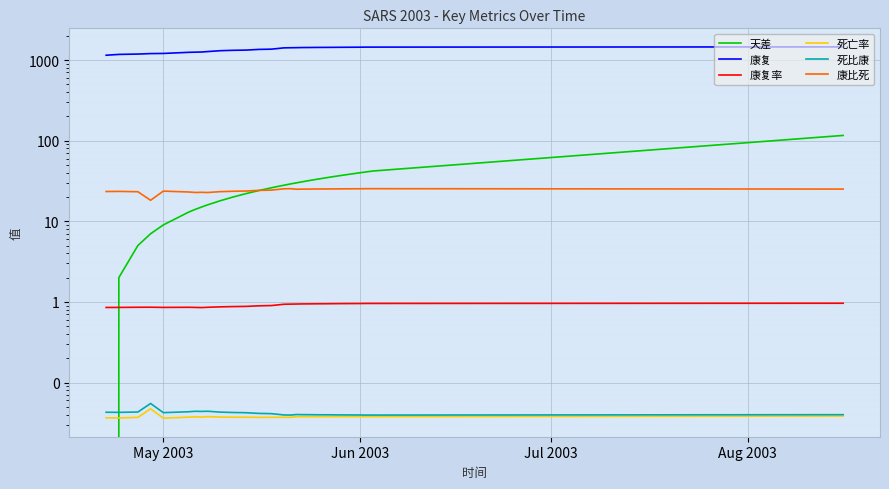

True or false: 死亡率 has a value of 0.0 at 18.

False